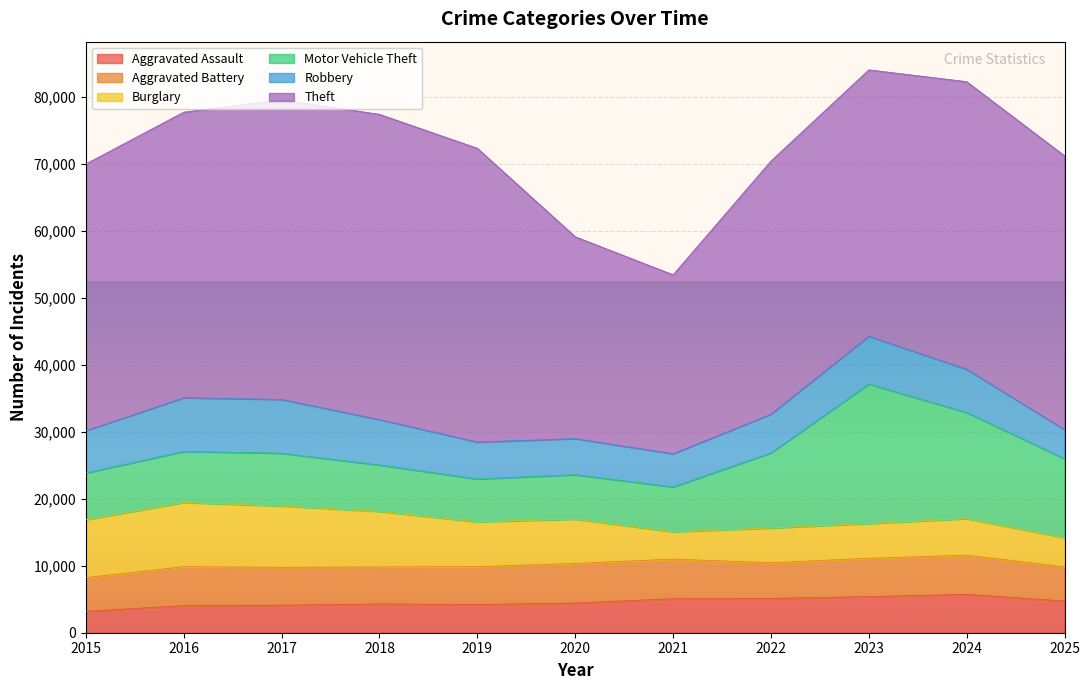

Is it true that Theft equals 54780 at 2015?

False